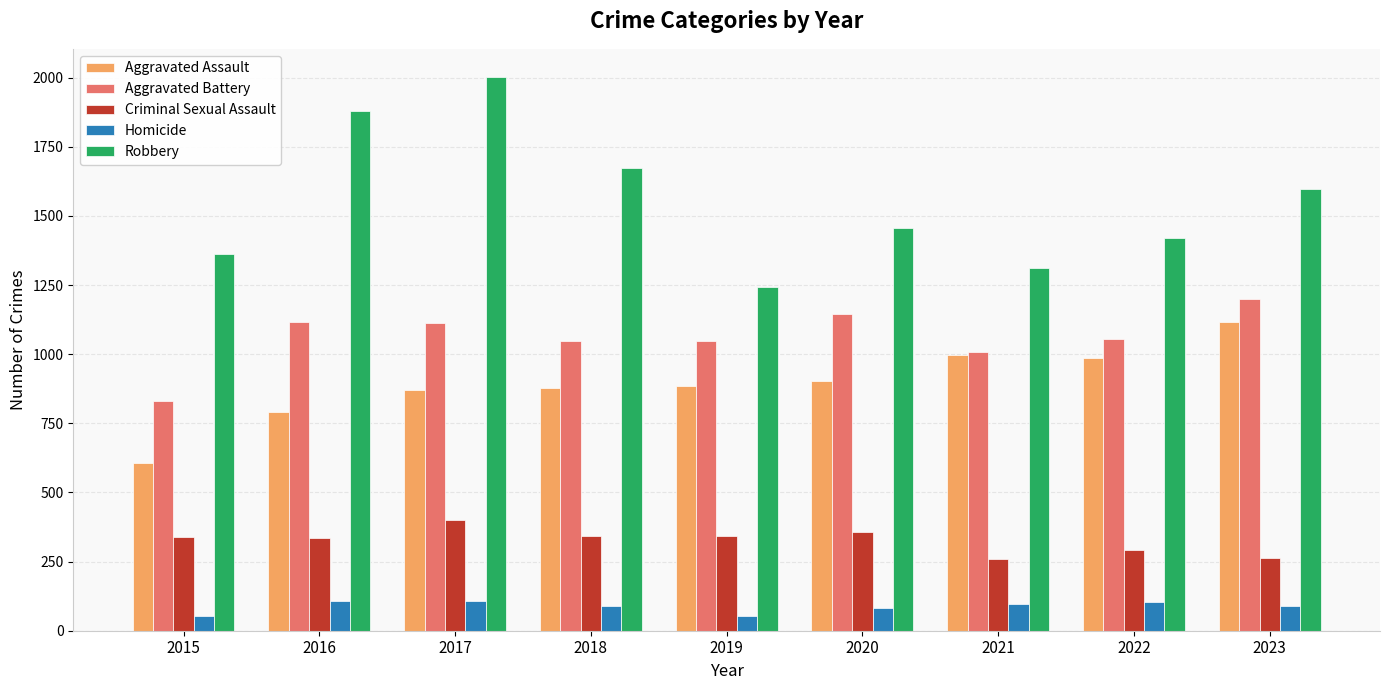

How many series are shown in this chart?

5